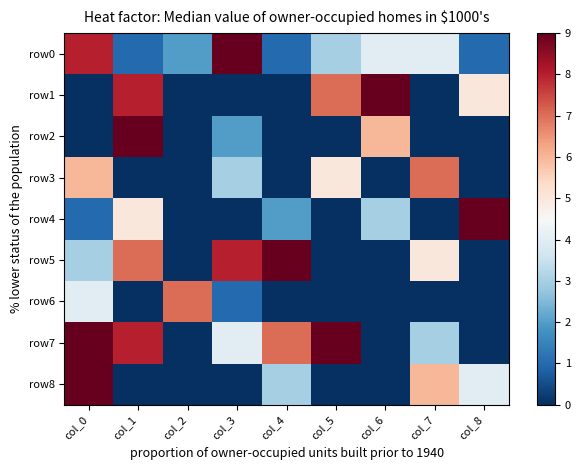

Rank the series by their maximum value, from highest to lowest.

row0, row1, row2, row4, row5, row7, row8, row3, row6